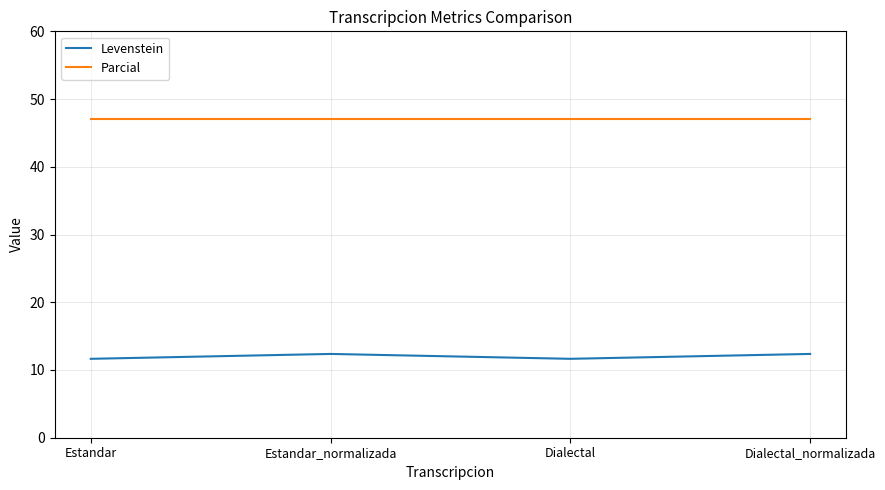

At which label does Levenstein first exceed 12?

Estandar_normalizada